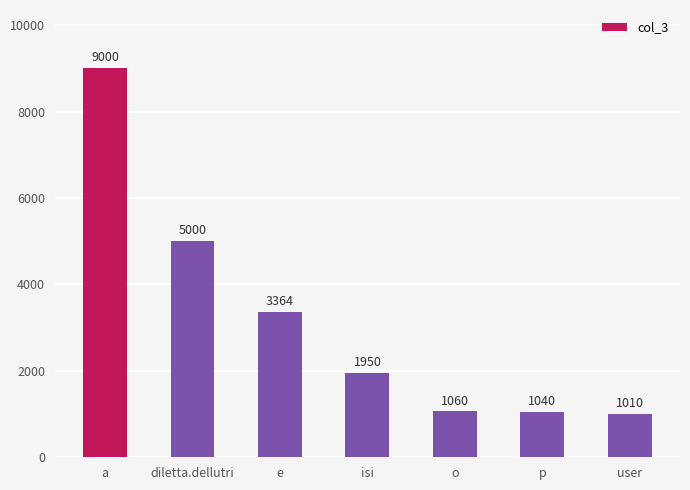

Rank the categories by value from lowest to highest.

user, p, o, isi, e, diletta.dellutri, a